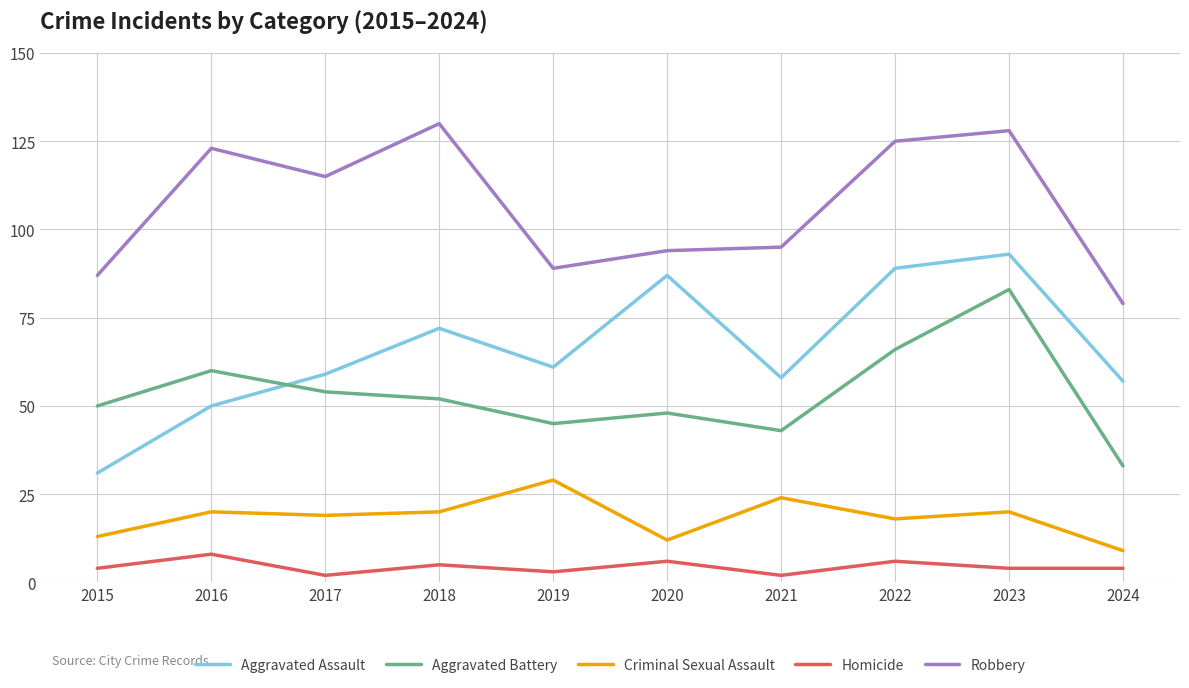

The Homicide series shows 8 at 2016. True or false?

True